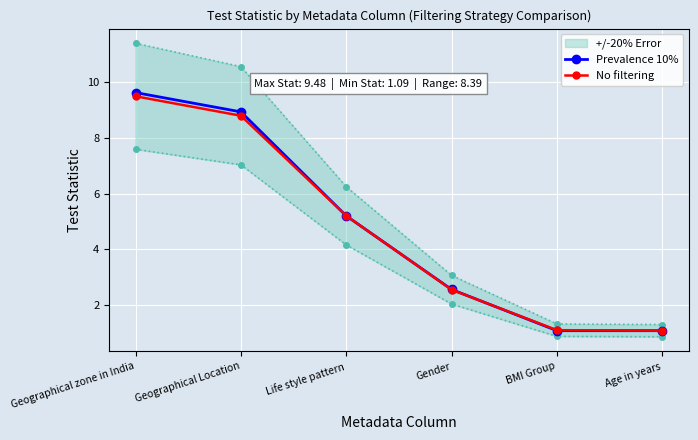

At which category is the sum across all series the highest?

Geographical zone in India